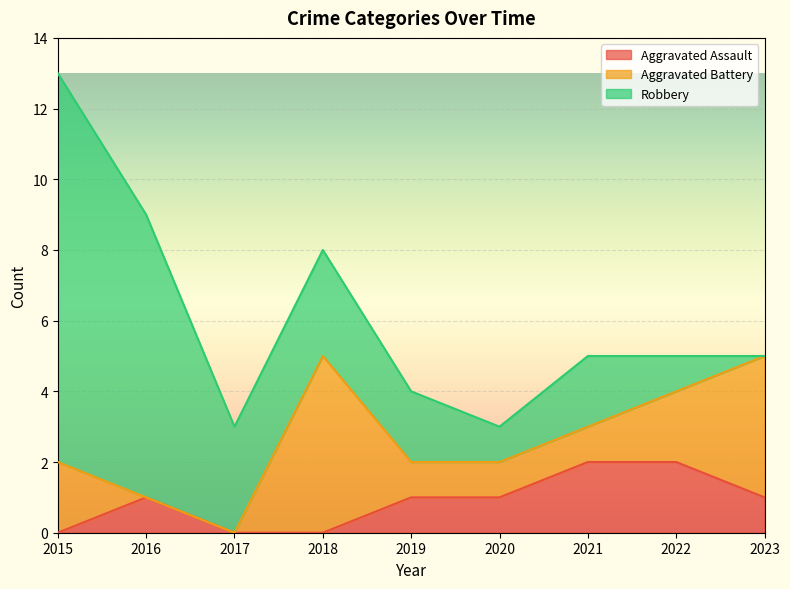

What are all the series names shown in the legend?

Aggravated Assault, Aggravated Battery, Robbery